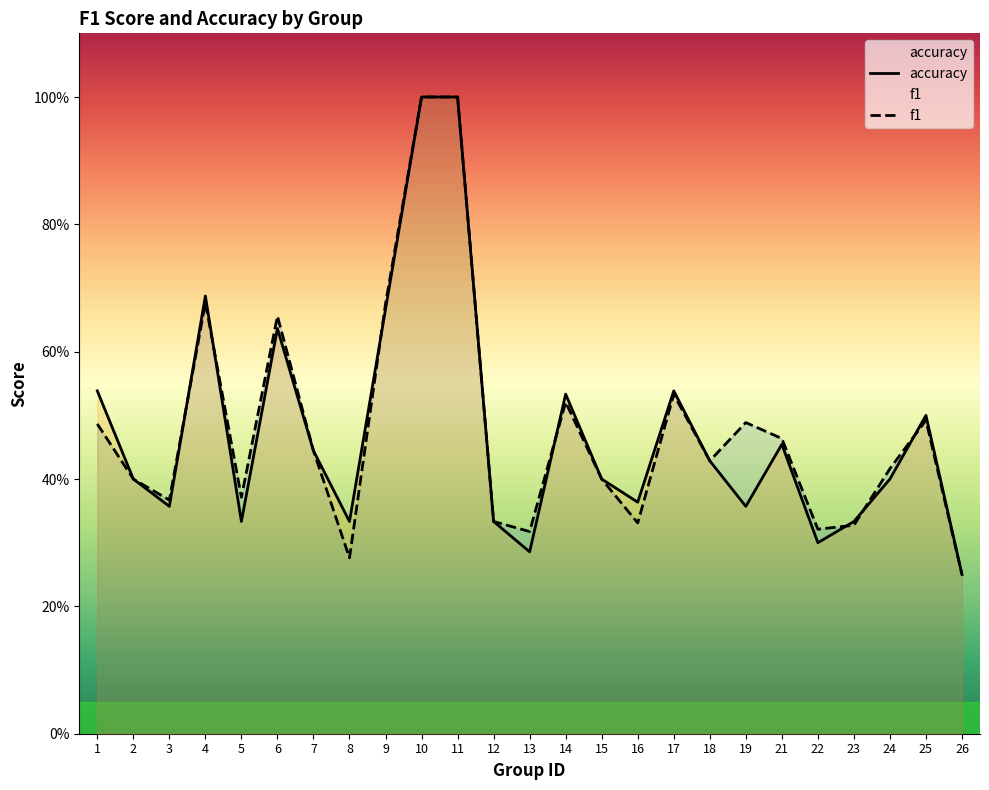

Between 2 and 23, which series saw the biggest shift?

f1